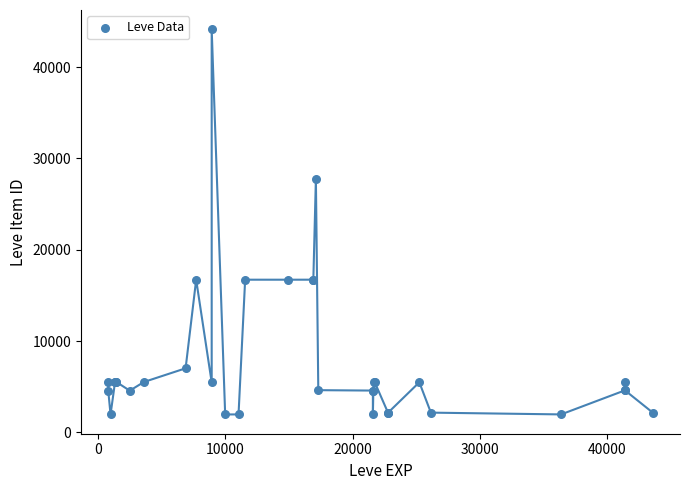

What Y value in the scatter plot is closest to 23053?

27772